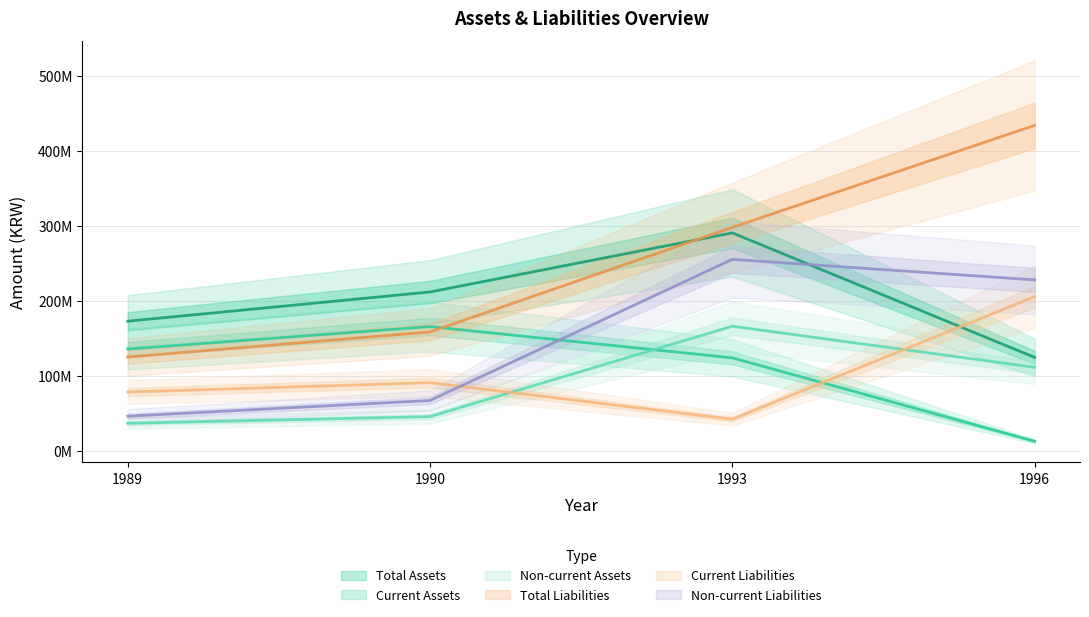

At 1989, list the series in order from smallest to largest.

Non-current Assets, Non-current Liabilities, Current Liabilities, Total Liabilities, Current Assets, Total Assets